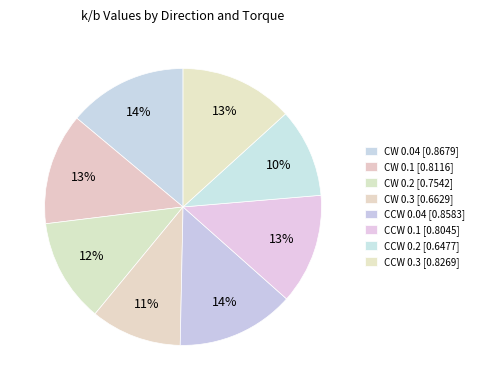

Do CW 0.04 and CCW 0.3 together represent more than half of the pie?

No